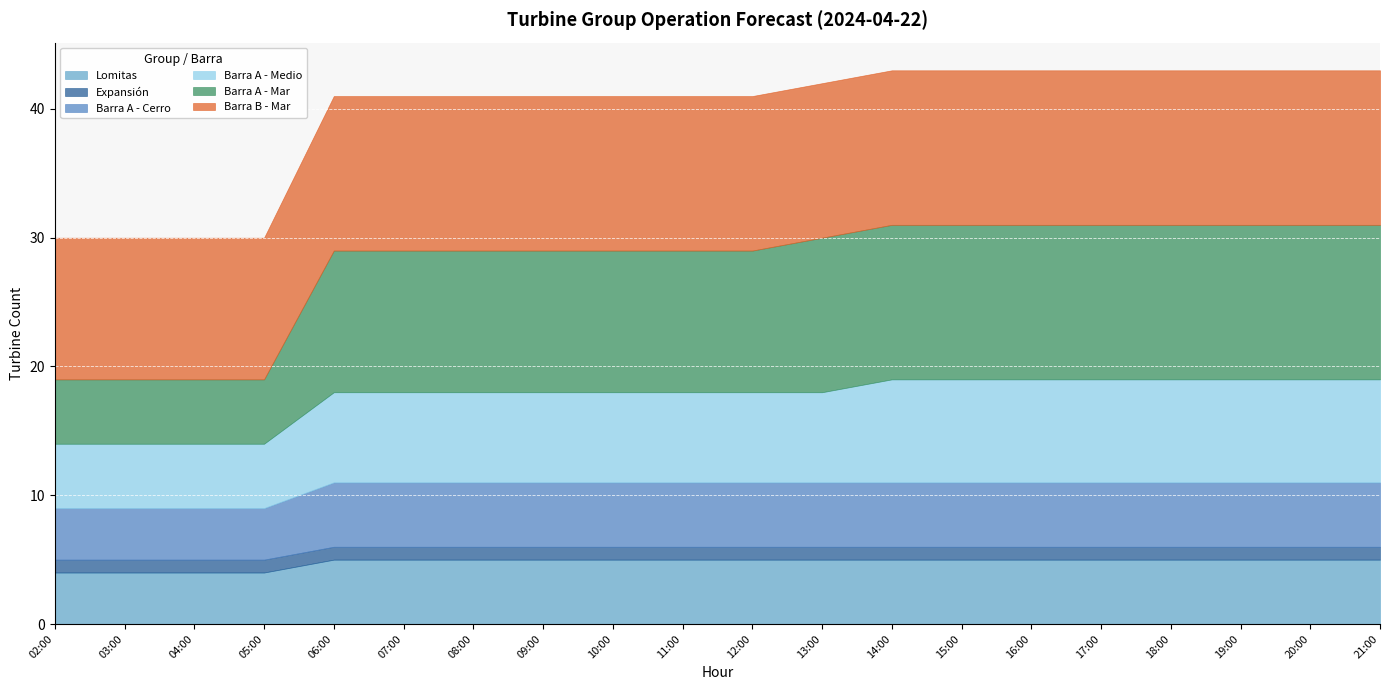

True or false: Expansión has more than 0 points higher than both neighbors.

False